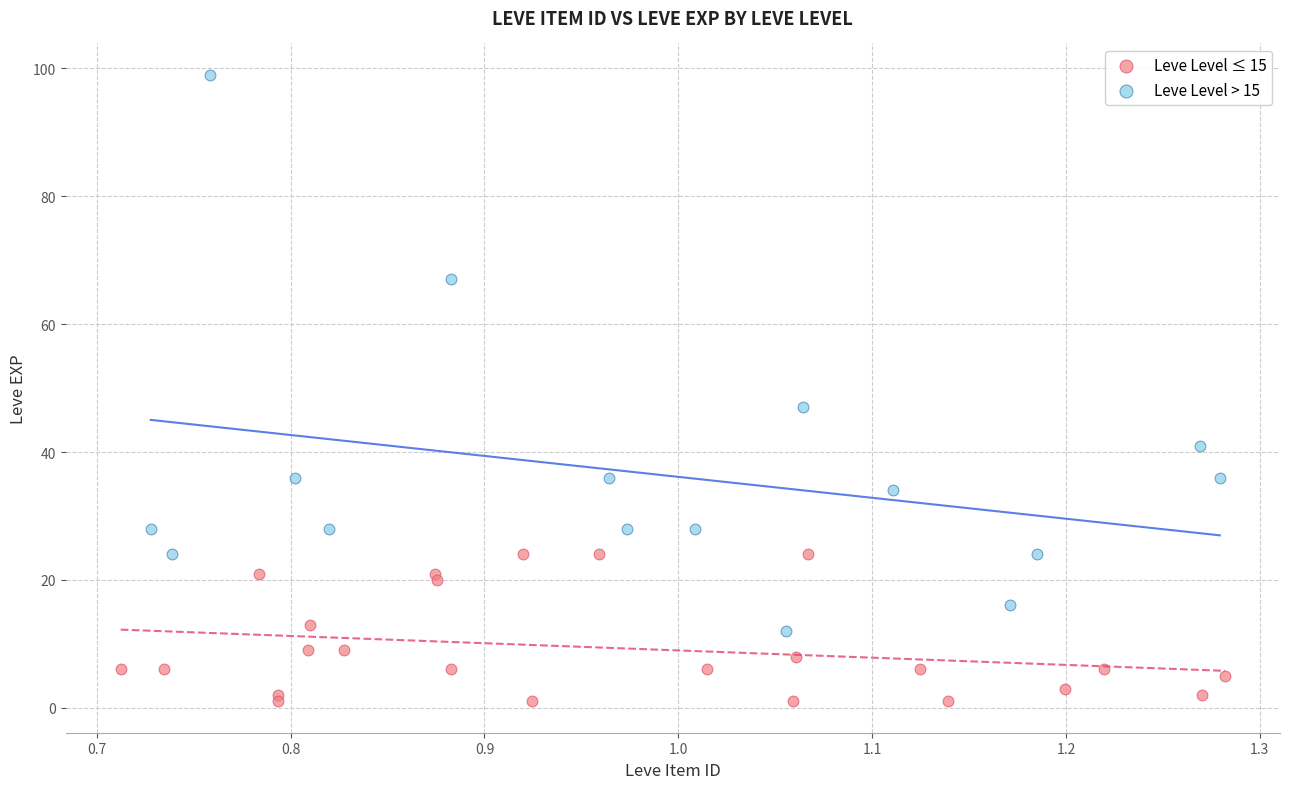

Which series has the largest Y range (max minus min)?

Leve Level > 15